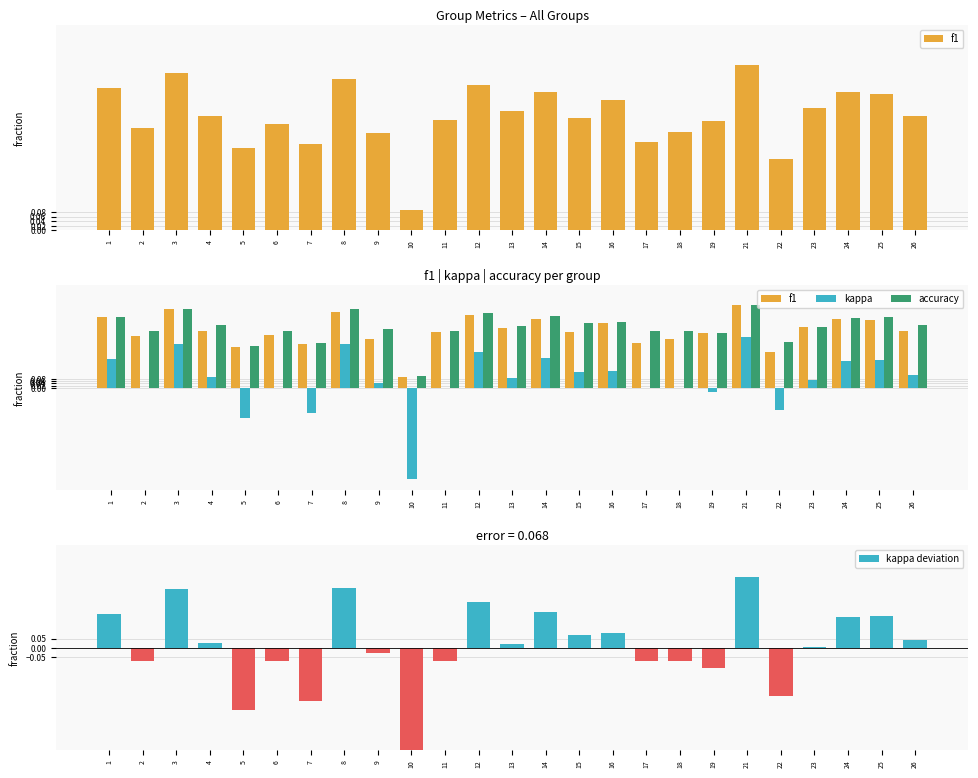

At which category is the sum across all series the highest?

21